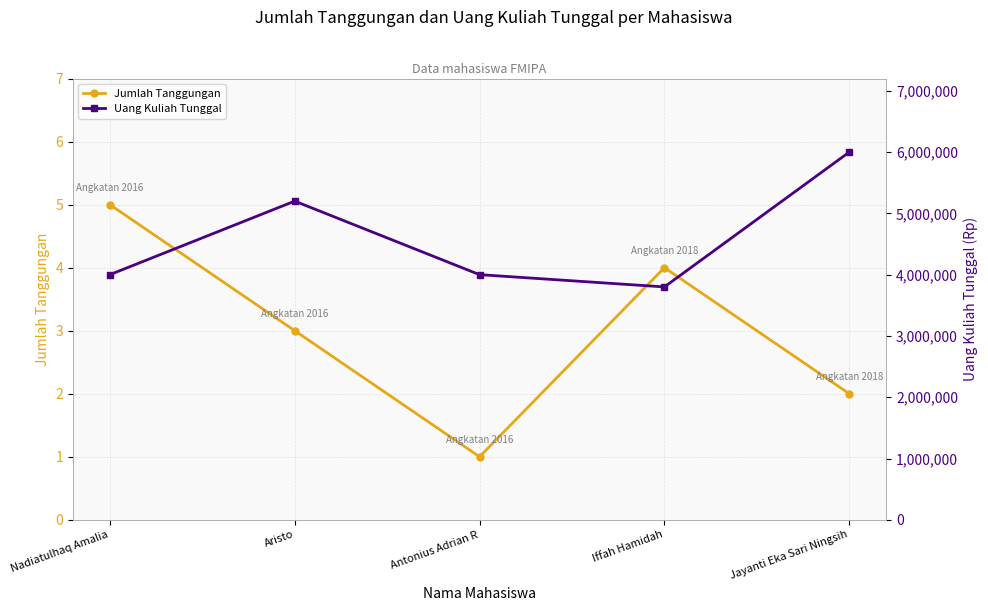

What is the approximate value of Jumlah Tanggungan at Nadiatulhaq Amalia?

5